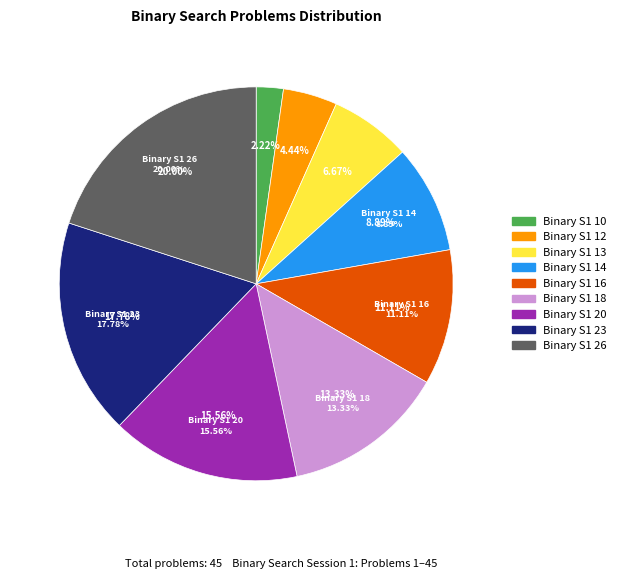

Is Binary S1 13 the majority of the pie?

No